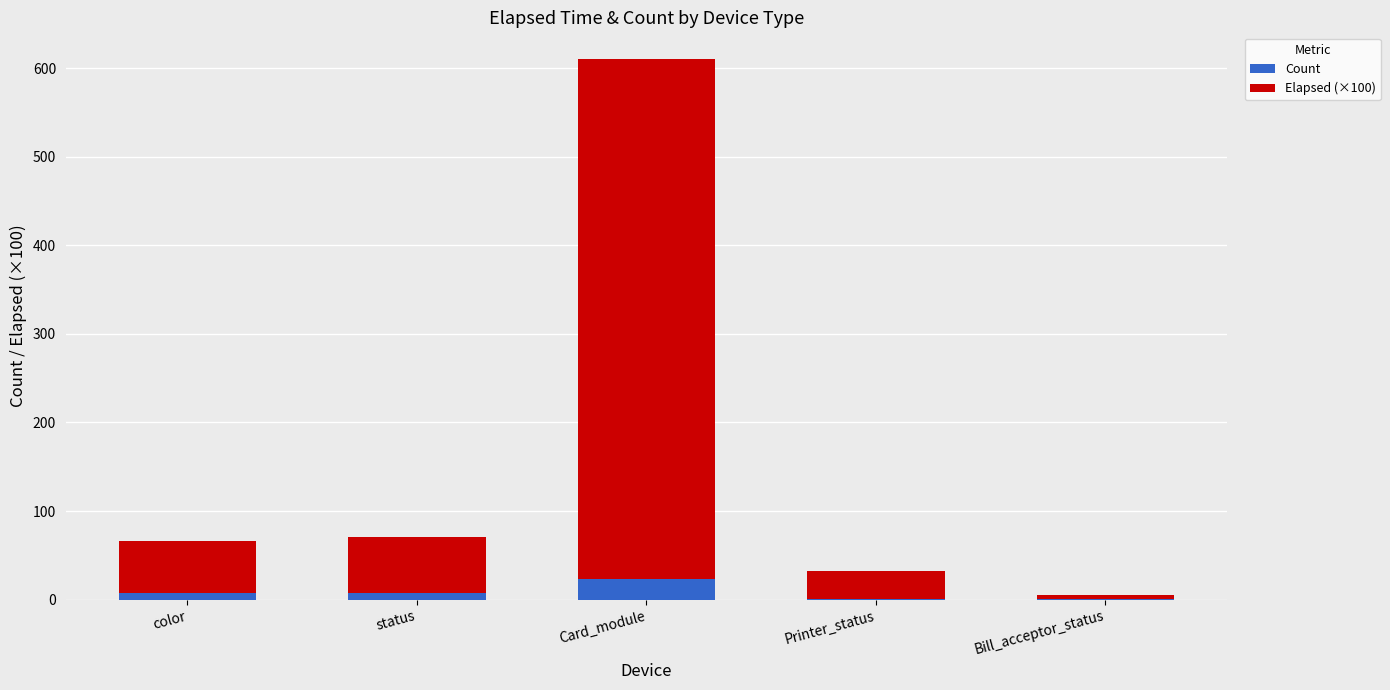

How many series are shown in this chart?

2